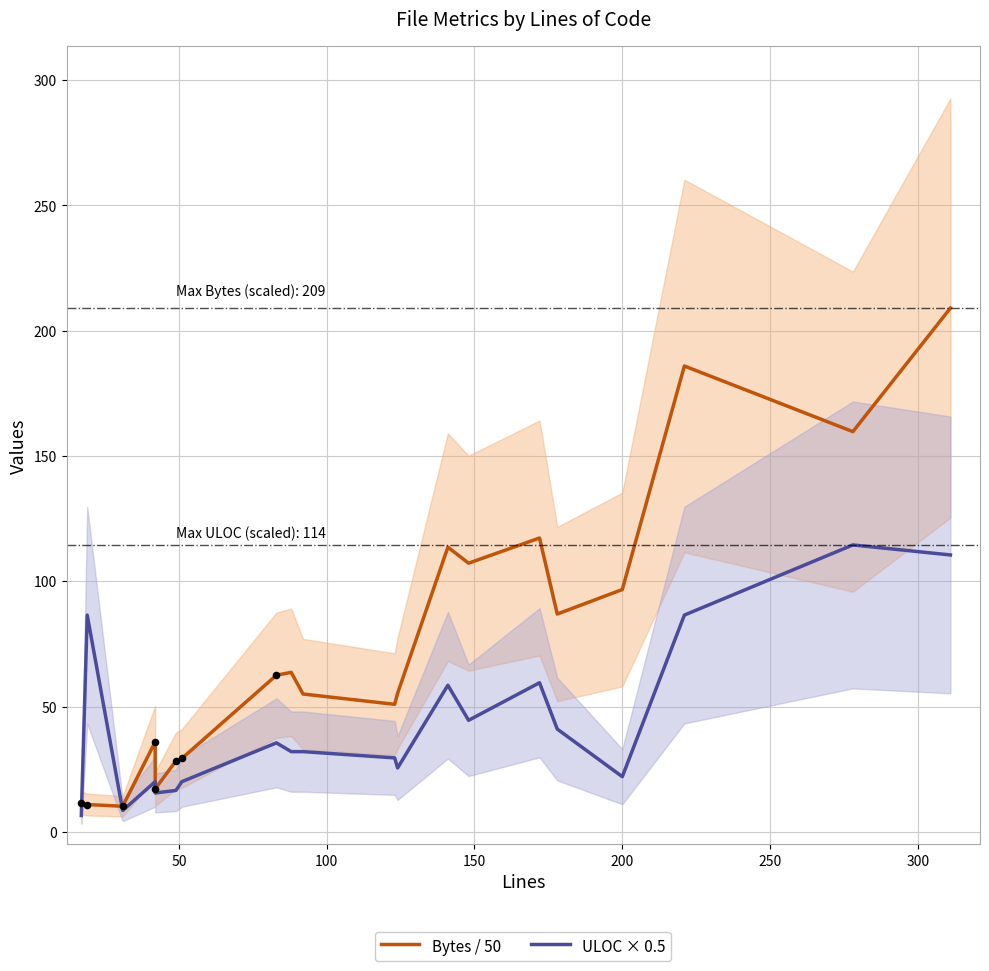

Which series has the largest Y range (max minus min)?

Bytes / 50